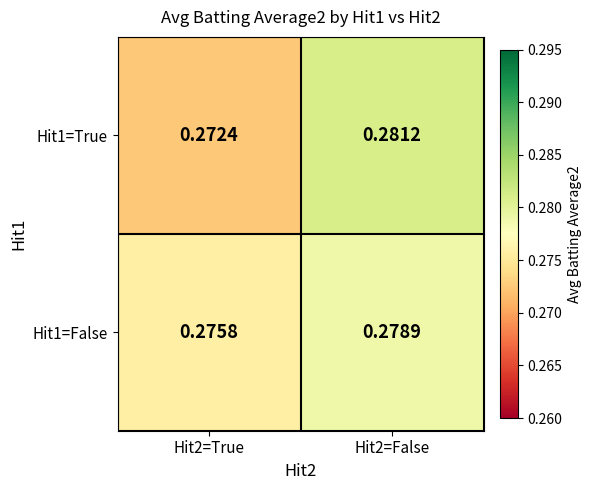

Is the value of Hit1=True at Hit2=True greater than the value of Hit1=False at Hit2=True?

No